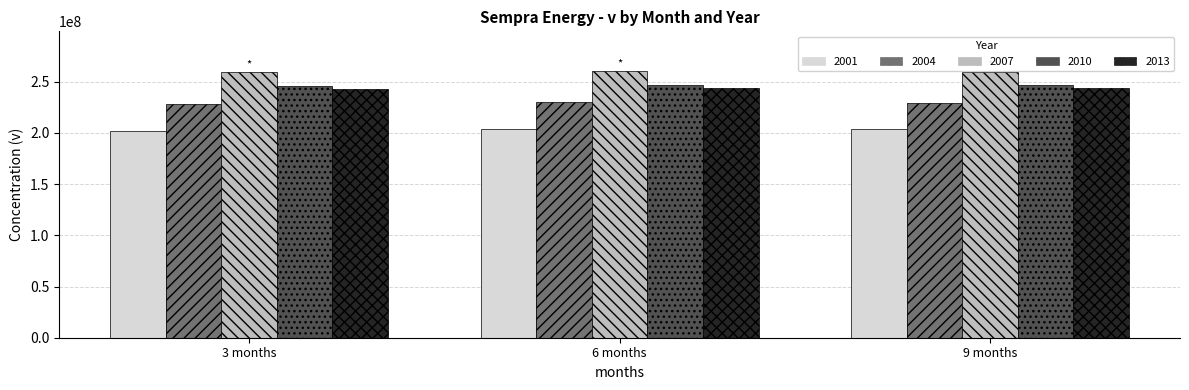

At how many categories does at least one series exceed 218616664?

3